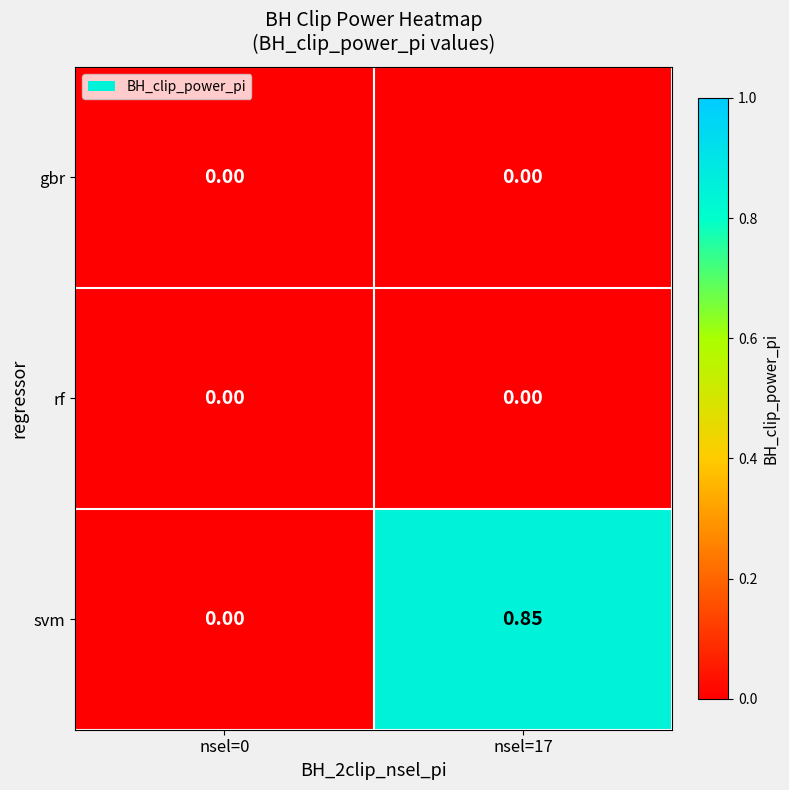

Which series has the largest range (max minus min)?

svm